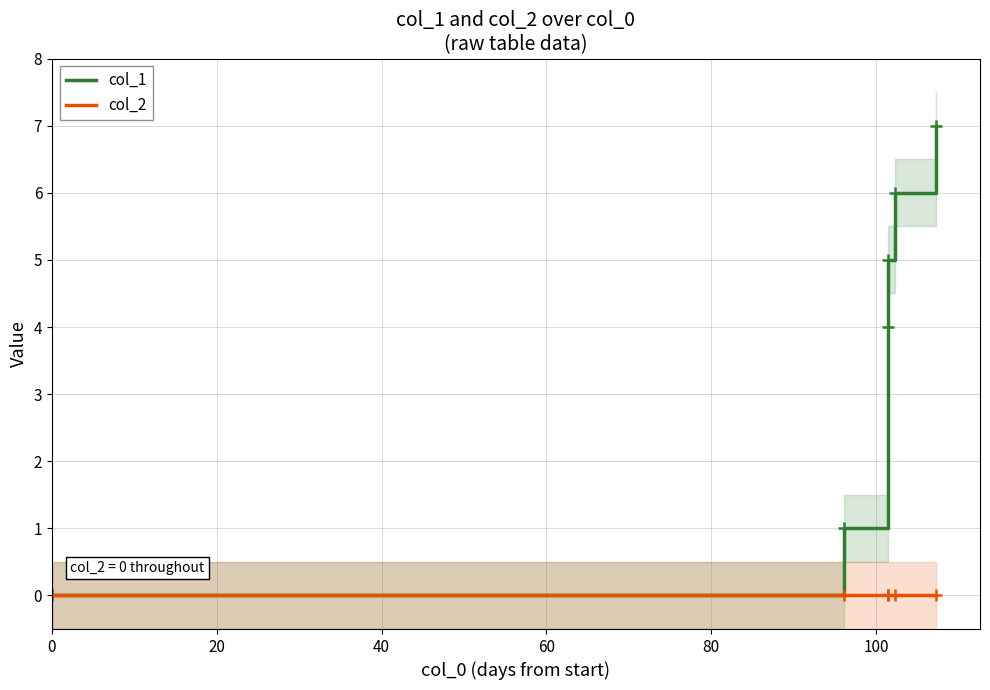

True or false: col_1 and col_2 cross at least once.

False